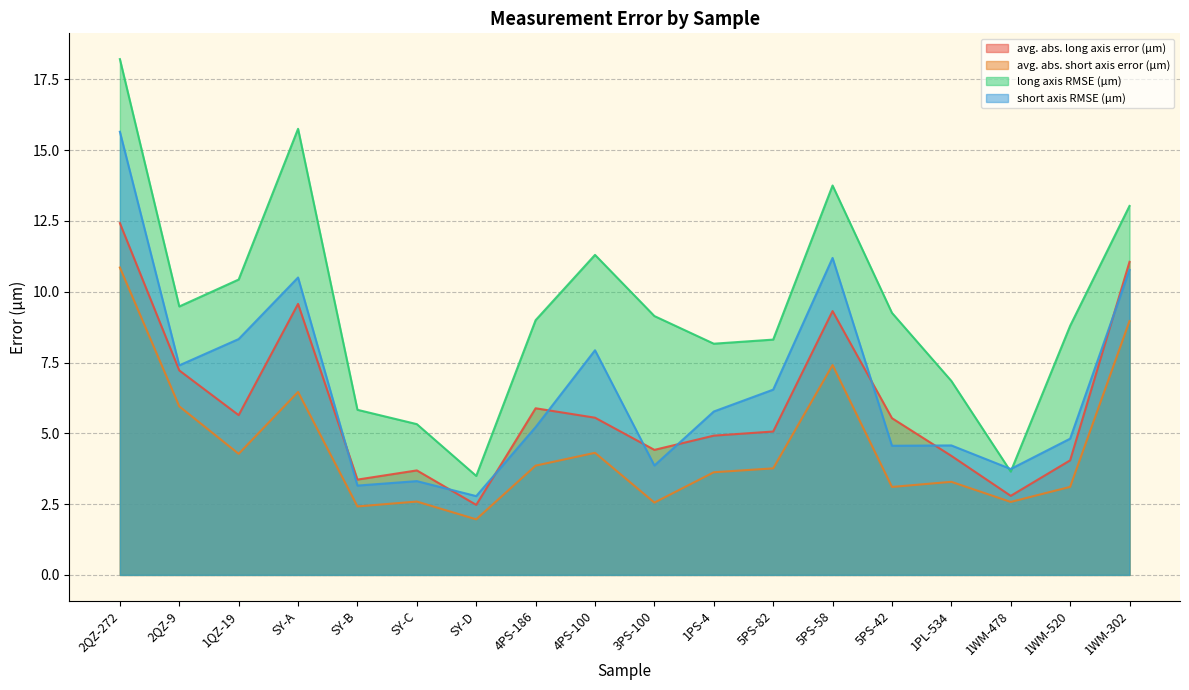

Is it true that short axis RMSE (μm) equals 4.1 at 5PS-82?

False